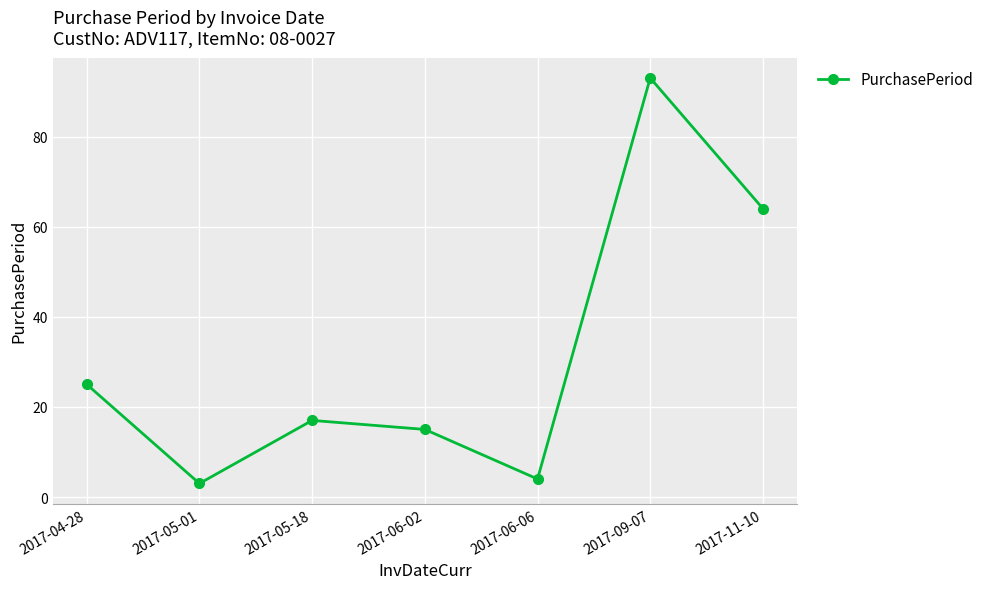

What is the smallest value displayed?

3